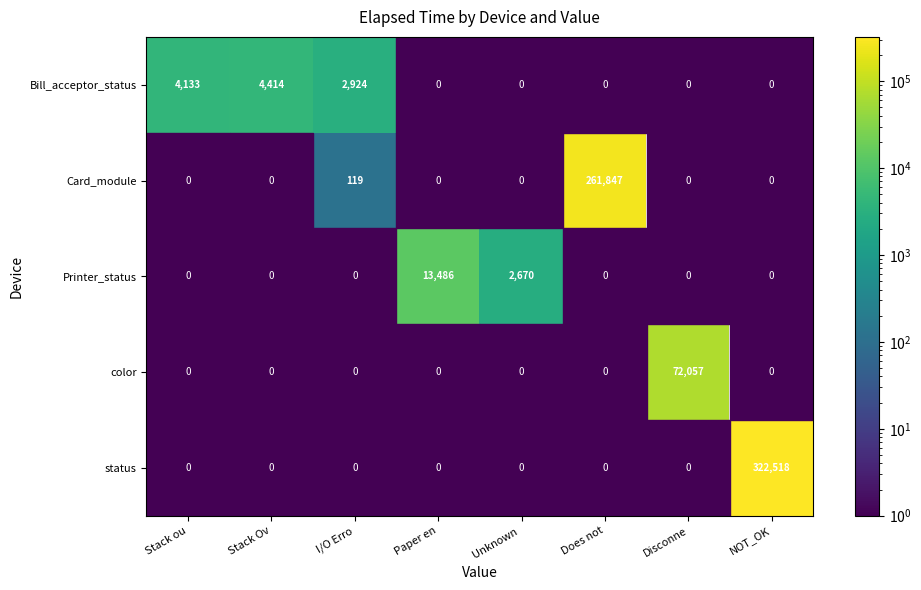

Is it true that Card_module equals 174918 at Does not?

False